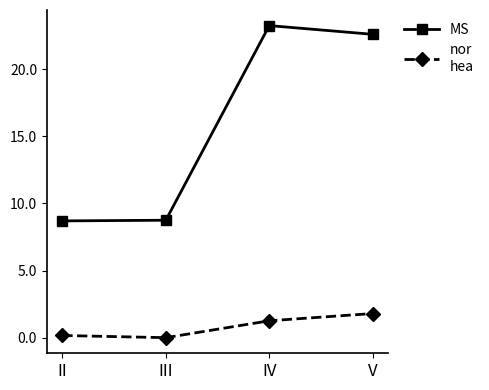

At which category does the chart reach its peak across all series?

IV